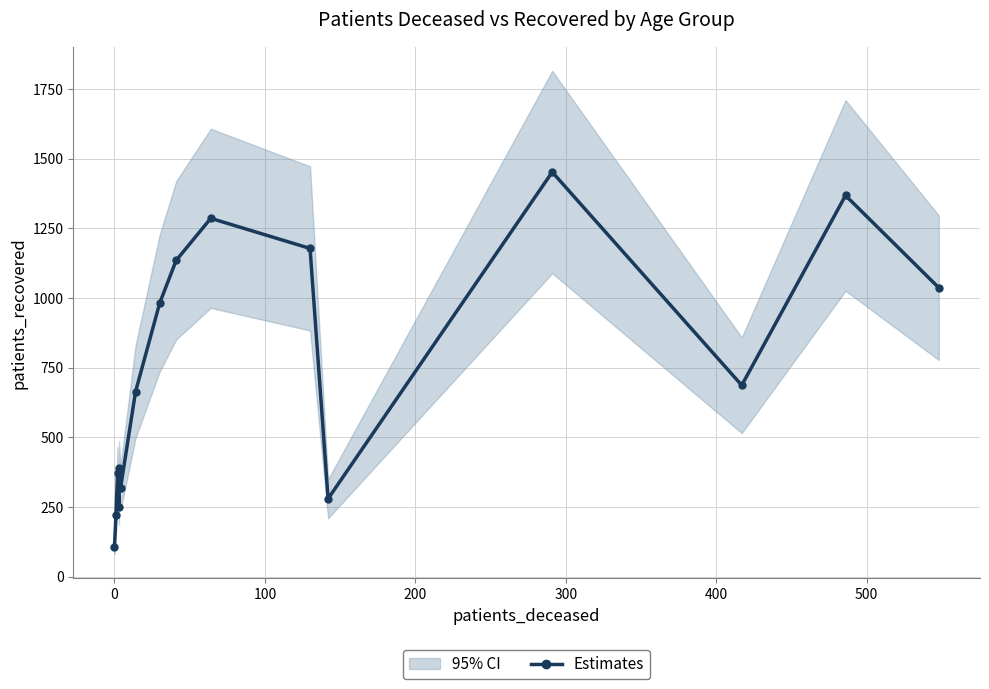

Does the chart have visible grid lines?

Yes